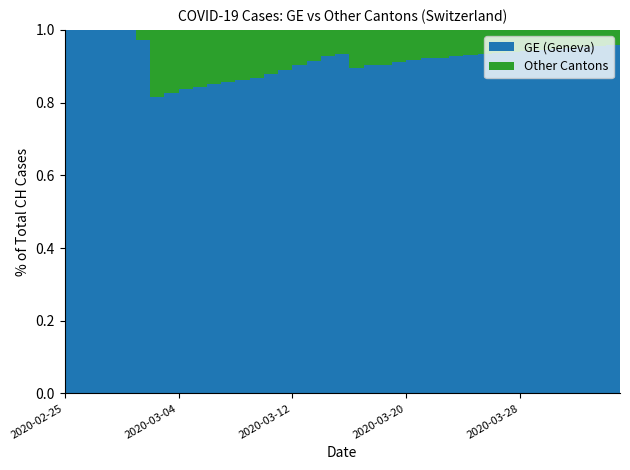

Reading right to left, list all the values displayed in this chart.

GE: 2020-04-04=15284	2020-04-03=14733	2020-04-02=13919	2020-04-01=12863	2020-03-31=12210	2020-03-30=11444	2020-03-29=10825	2020-03-28=10533	2020-03-27=9971	2020-03-26=9520	2020-03-25=9000	2020-03-24=8554	2020-03-23=8213	2020-03-22=7807	2020-03-21=7607	2020-03-20=7205	2020-03-19=6681	2020-03-18=6002	2020-03-17=5174	2020-03-16=4485	2020-03-15=3978	2020-03-14=3627	2020-03-13=3010	2020-03-12=2574	2020-03-11=2201	2020-03-10=1955	2020-03-09=1780	2020-03-08=1681	2020-03-07=1614	2020-03-06=1538	2020-03-05=1447	2020-03-04=1384	2020-03-03=1278	2020-03-02=1171	2020-03-01=1083	2020-02-29=981	2020-02-28=840	2020-02-27=630	2020-02-26=479	2020-02-25=375
CH: 2020-04-04=15926	2020-04-03=15375	2020-04-02=14561	2020-04-01=13505	2020-03-31=12852	2020-03-30=12086	2020-03-29=11467	2020-03-28=11175	2020-03-27=10613	2020-03-26=10162	2020-03-25=9642	2020-03-24=9196	2020-03-23=8855	2020-03-22=8449	2020-03-21=8249	2020-03-20=7847	2020-03-19=7323	2020-03-18=6644	2020-03-17=5731	2020-03-16=5012	2020-03-15=4259	2020-03-14=3908	2020-03-13=3291	2020-03-12=2845	2020-03-11=2472	2020-03-10=2226	2020-03-09=2051	2020-03-08=1952	2020-03-07=1885	2020-03-06=1809	2020-03-05=1715	2020-03-04=1652	2020-03-03=1544	2020-03-02=1436	2020-03-01=1113	2020-02-29=981	2020-02-28=840	2020-02-27=630	2020-02-26=479	2020-02-25=375